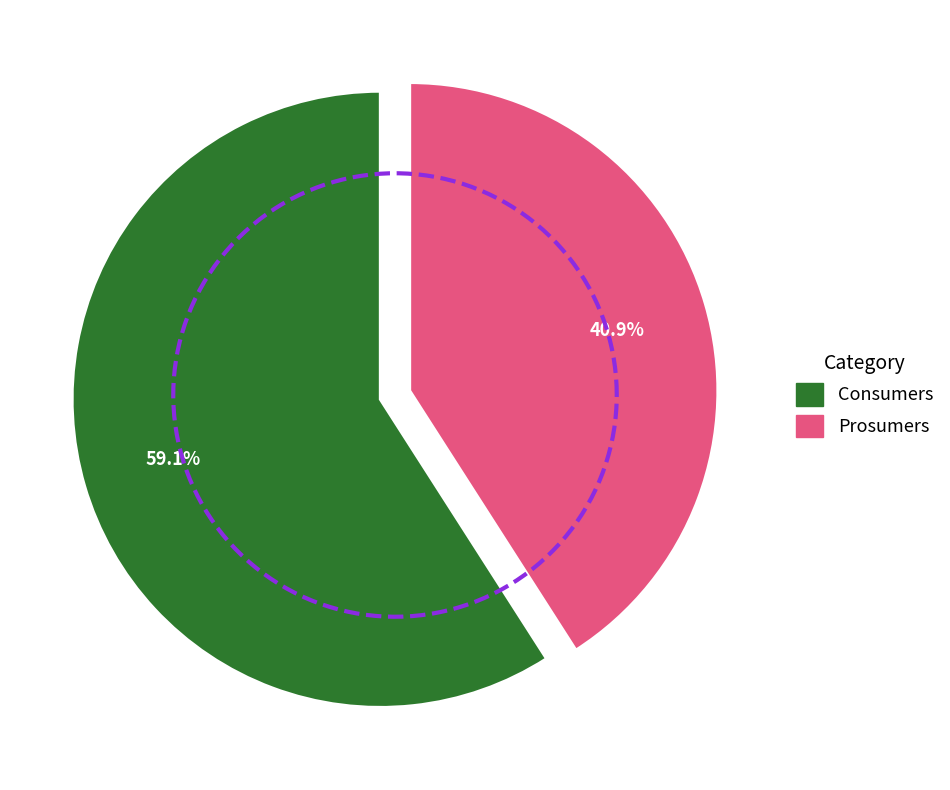

Does Prosumers account for over 50% of the chart?

No